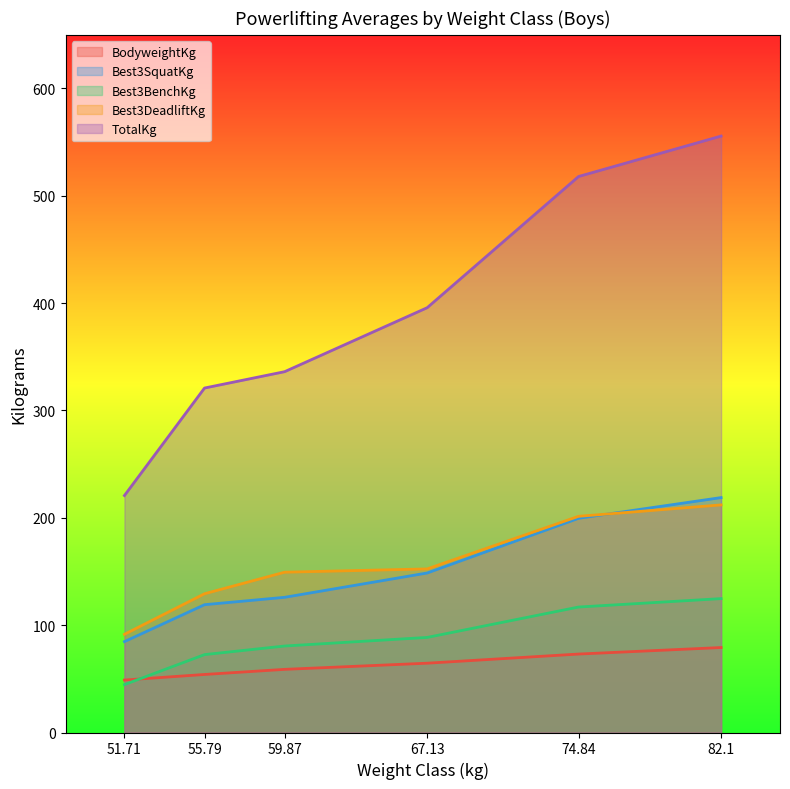

The value of TotalKg at 51.71 is 220.8. True or false?

True